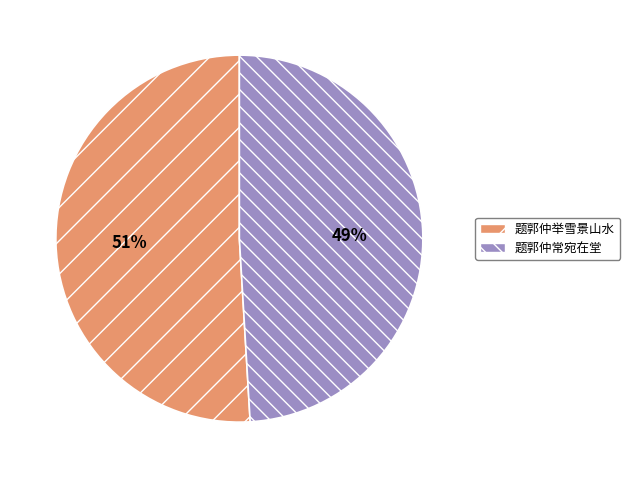

To the nearest percent, what is the difference between the largest and smallest slice percentages?

2%